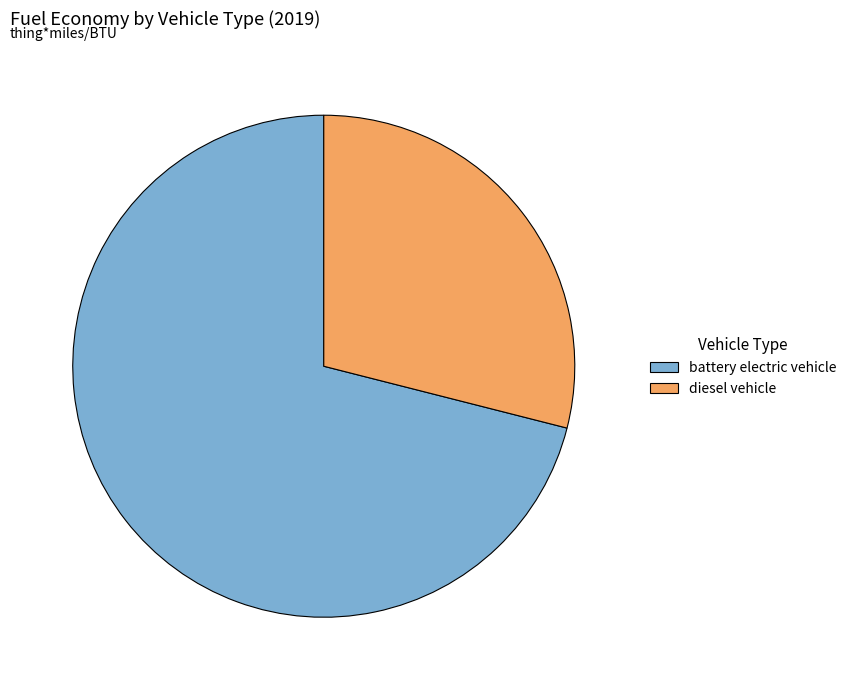

Is there any slice that represents more than half of the pie?

Yes